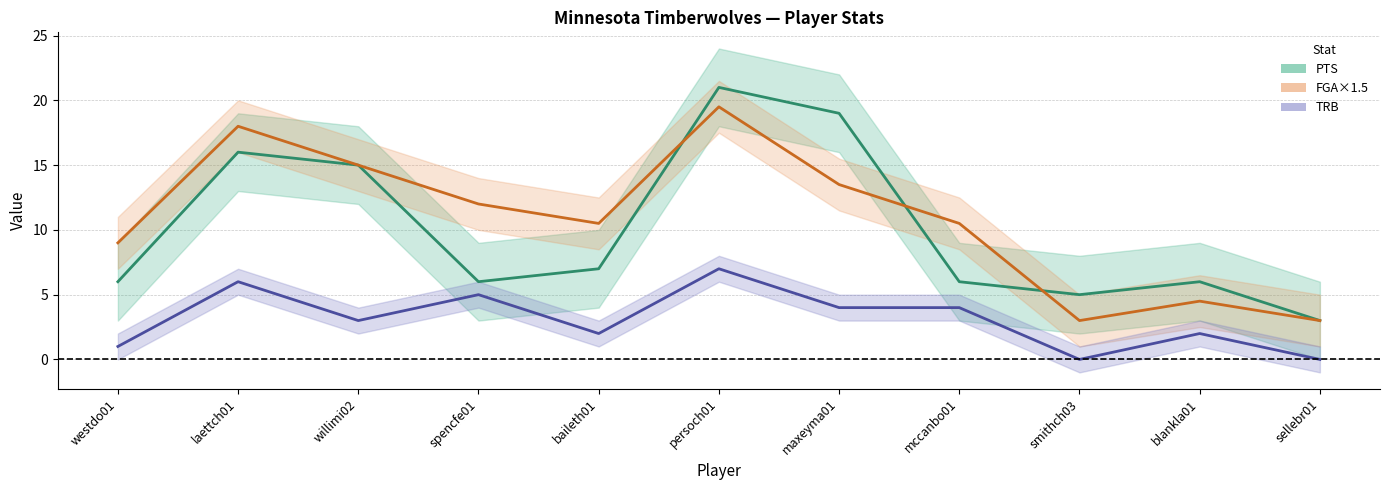

How many positive values does the TRB series have?

9